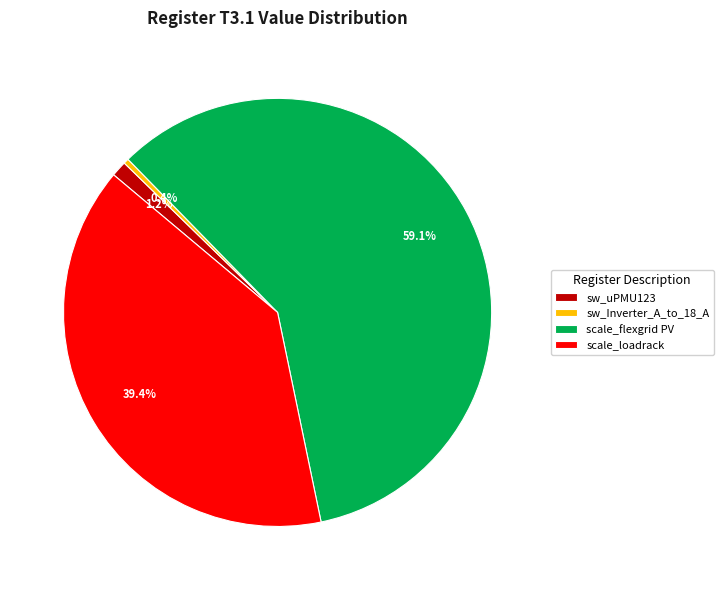

Which slice is the smallest?

sw_Inverter_A_to_18_A